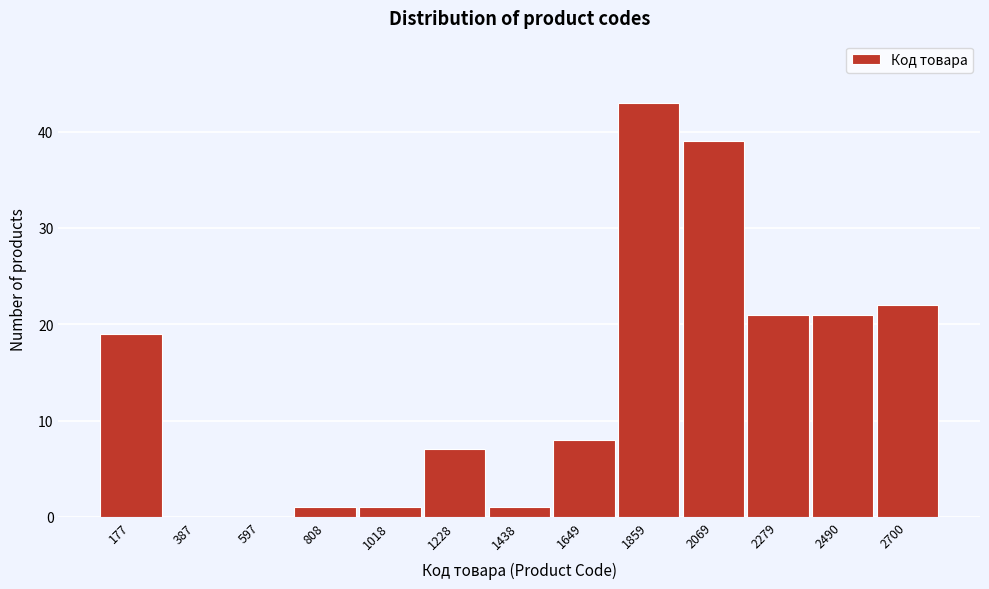

Reading left to right, transcribe all the data shown in this chart.

177=19	387=0	597=0	808=1	1018=1	1228=7	1438=1	1649=8	1859=43	2069=39	2279=21	2490=21	2700=22